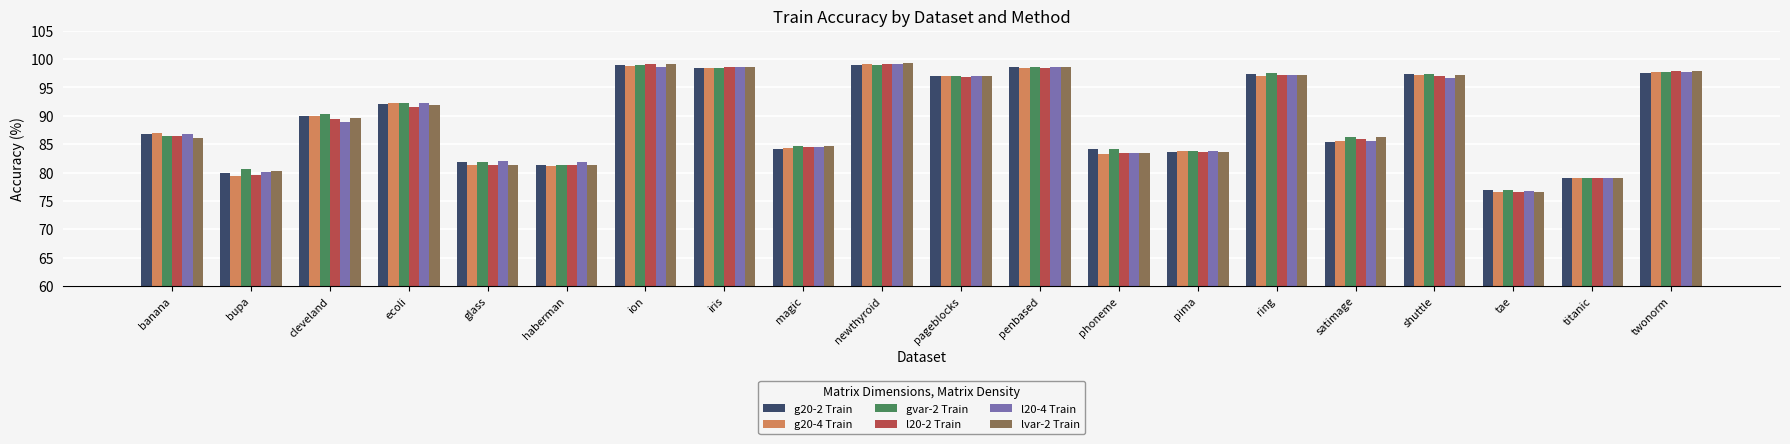

How many groups of bars are there?

20